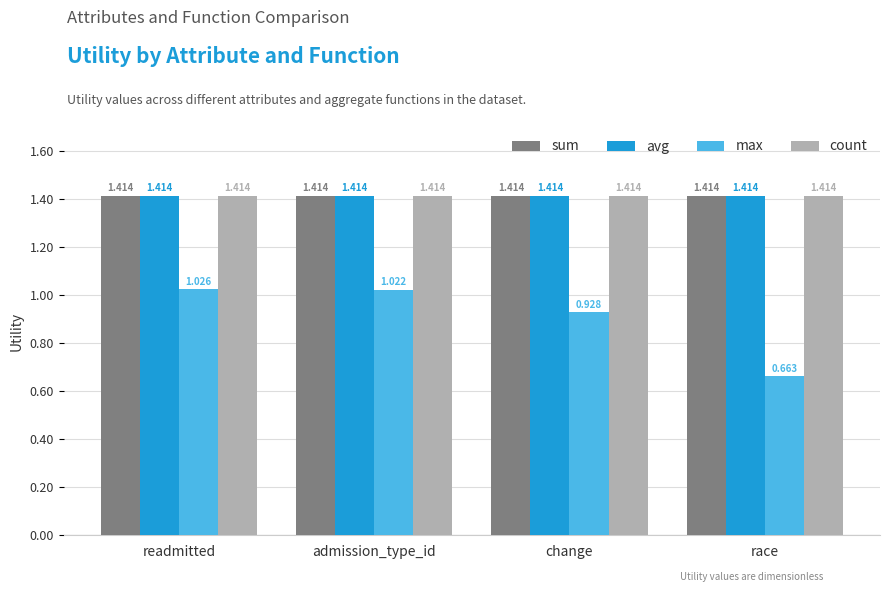

At which category is the sum across all series the highest?

readmitted